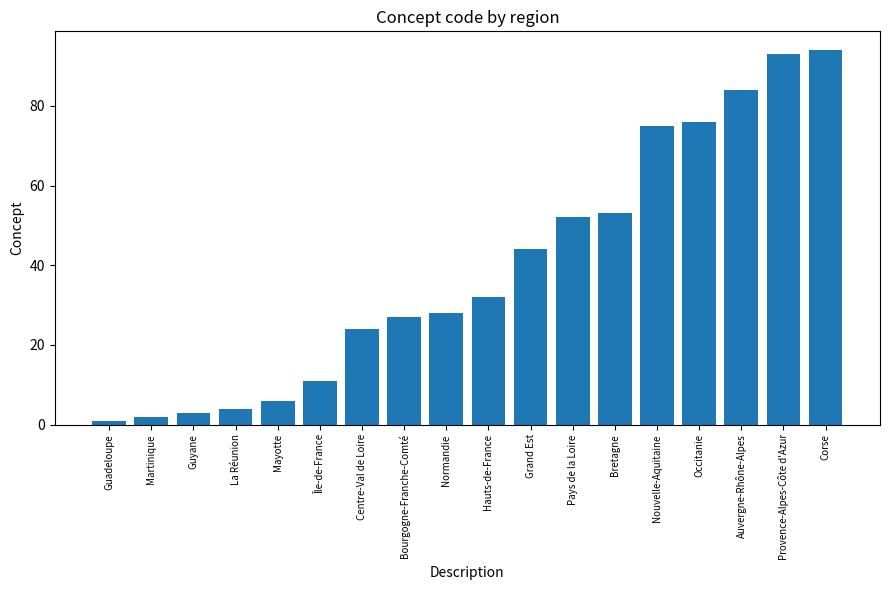

Reading right to left, what are all the values shown in this chart?

Corse=94	Provence-Alpes-Côte d'Azur=93	Auvergne-Rhône-Alpes=84	Occitanie=76	Nouvelle-Aquitaine=75	Bretagne=53	Pays de la Loire=52	Grand Est=44	Hauts-de-France=32	Normandie=28	Bourgogne-Franche-Comté=27	Centre-Val de Loire=24	Île-de-France=11	Mayotte=6	La Réunion=4	Guyane=3	Martinique=2	Guadeloupe=1